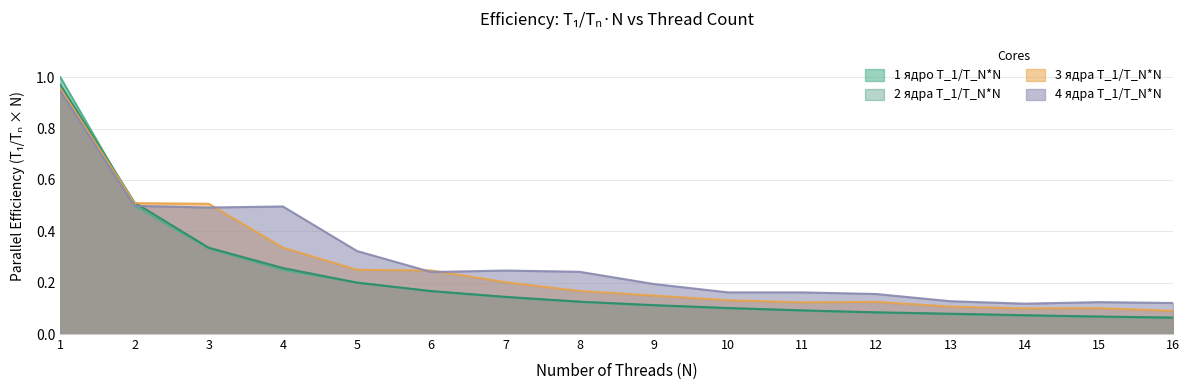

List the labels in order of 1 ядро T_1/T_N*N value, smallest first.

16, 15, 14, 13, 12, 11, 10, 9, 8, 7, 6, 5, 4, 3, 2, 1